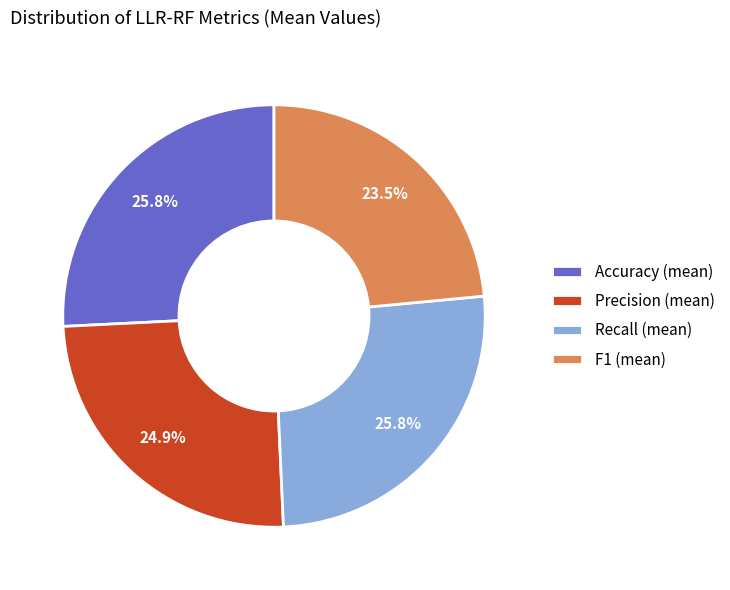

What is the smallest slice in the pie chart?

F1 (mean)